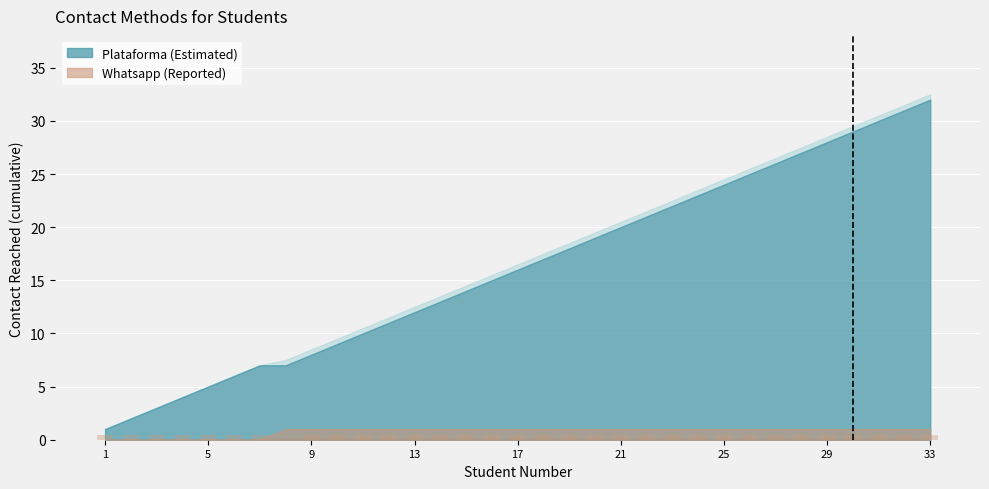

How many positive values are there?

32